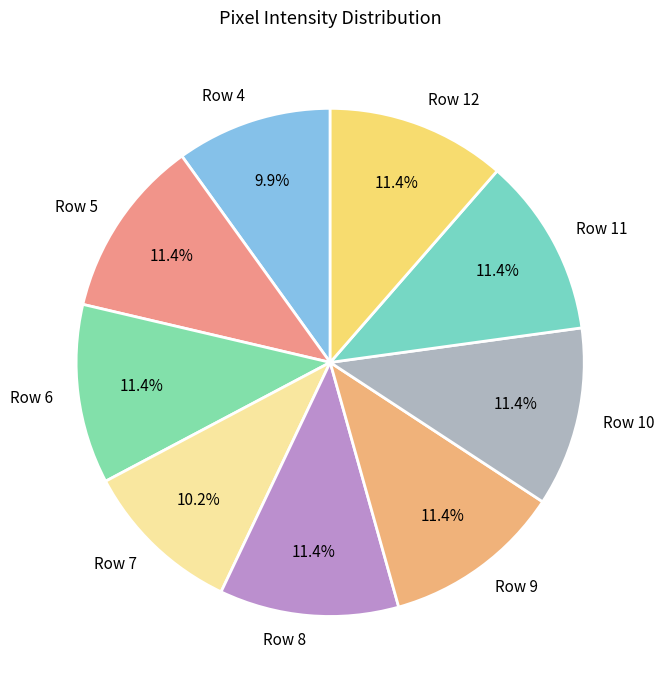

How many slices are in this pie chart?

9